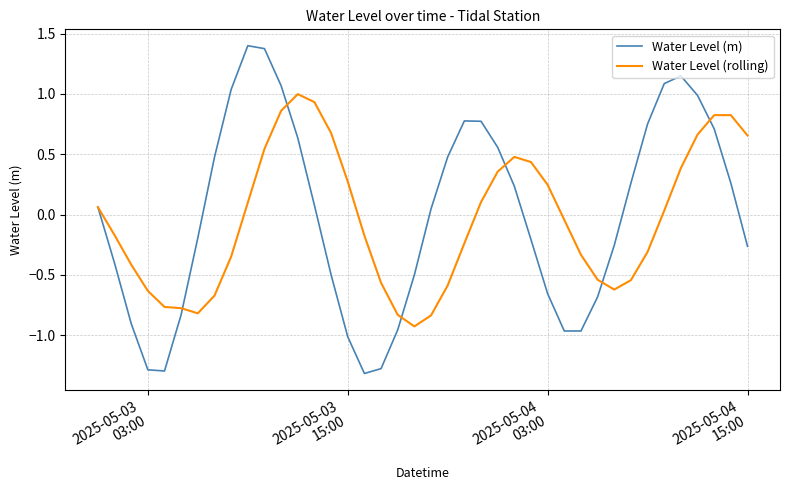

What is the minimum value for Water Level (rolling)?

-0.9